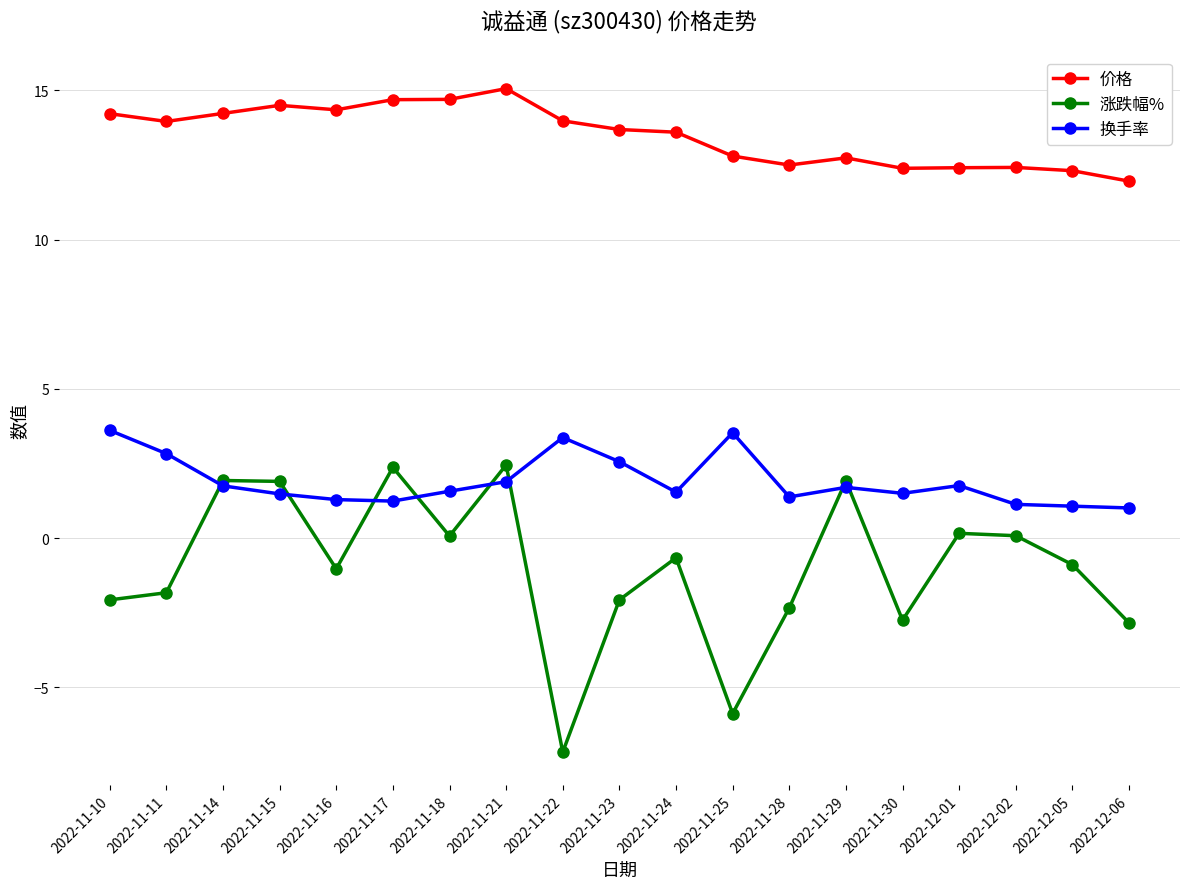

What is the sum of all 价格 values?

256.5